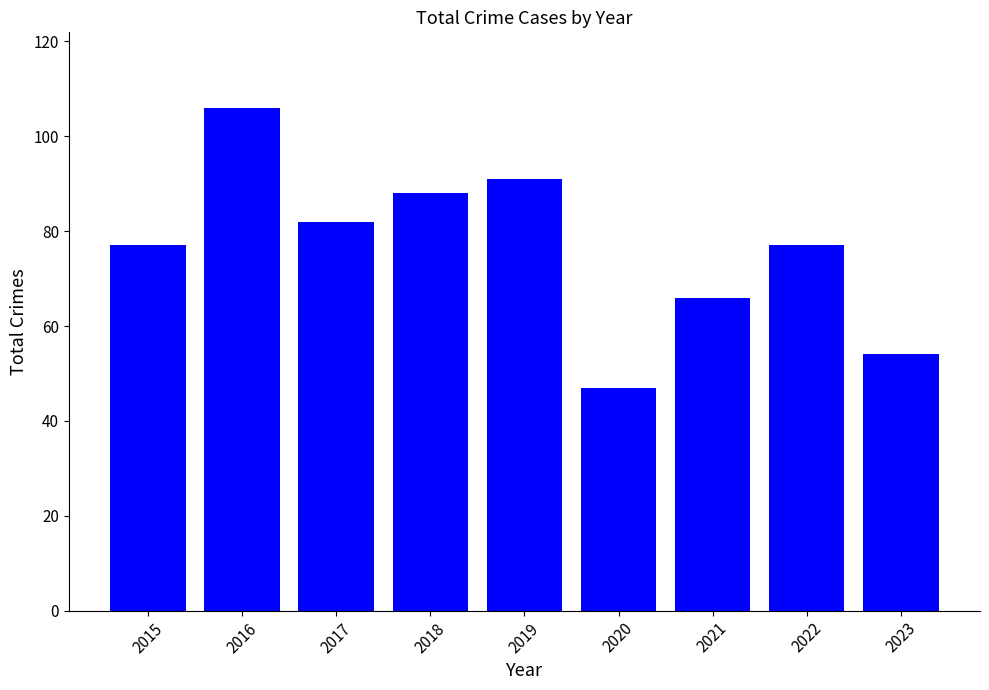

What is the change in value from 2018 to 2019?

+3